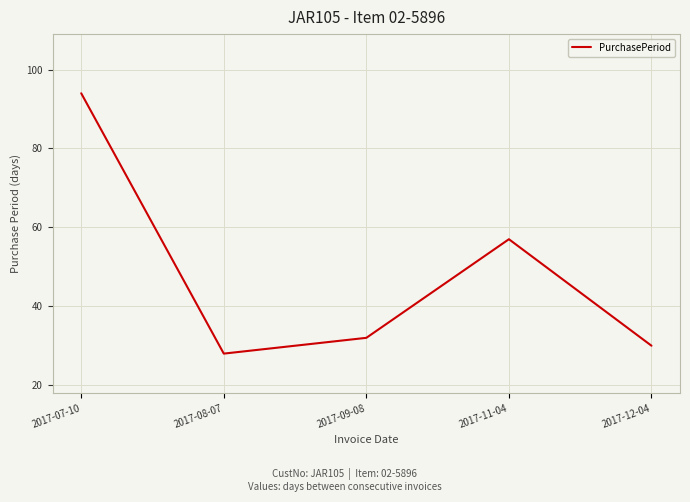

Where is the data nearest to the value 61?

2017-11-04